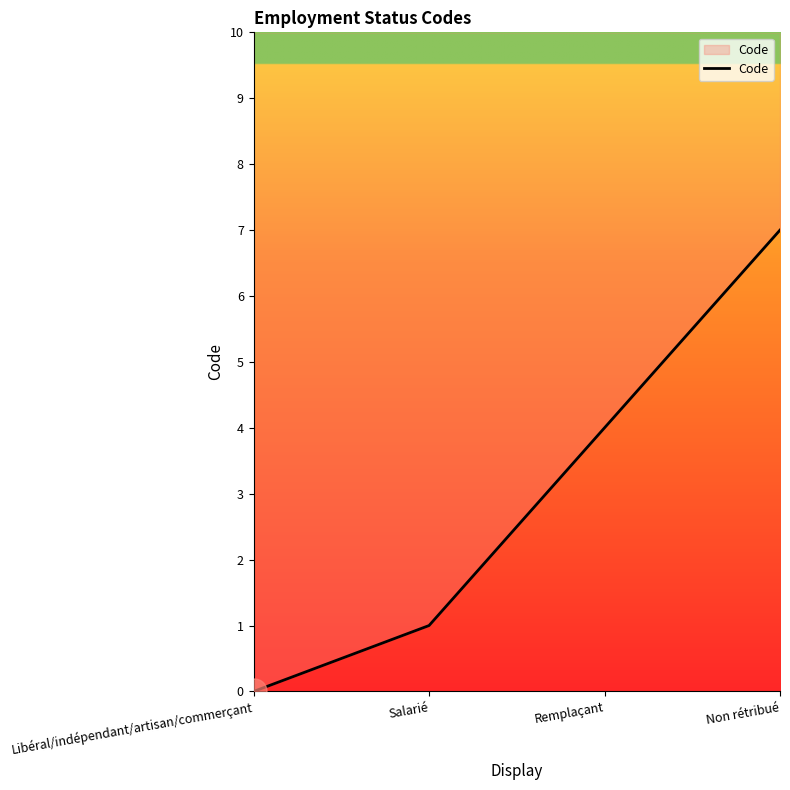

What position from the left is Non rétribué?

4